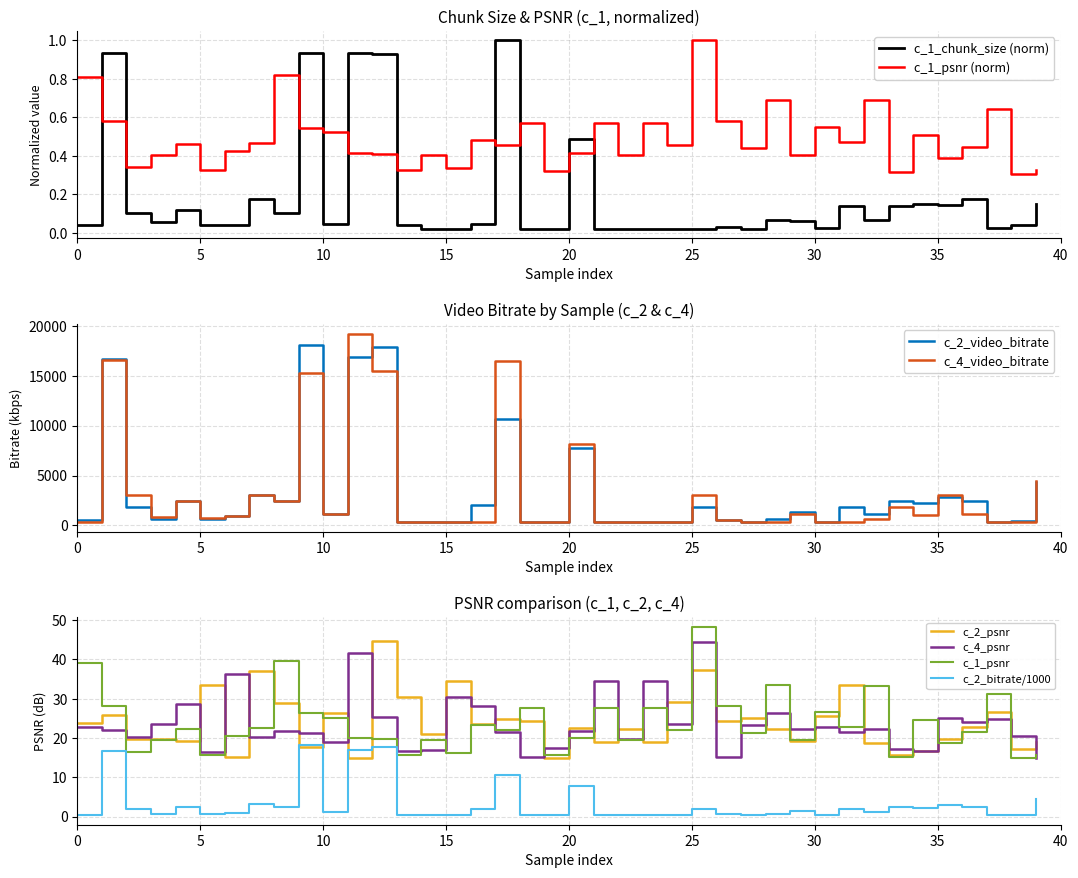

Between 17 and 22, which series saw the biggest shift?

c_4_video_bitrate